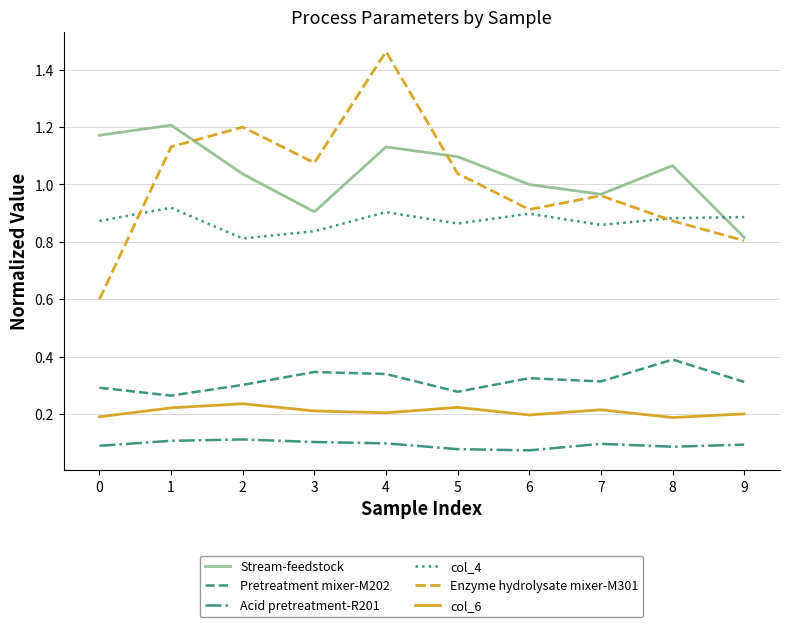

Which series has the widest spread of values?

Enzyme hydrolysate mixer-M301